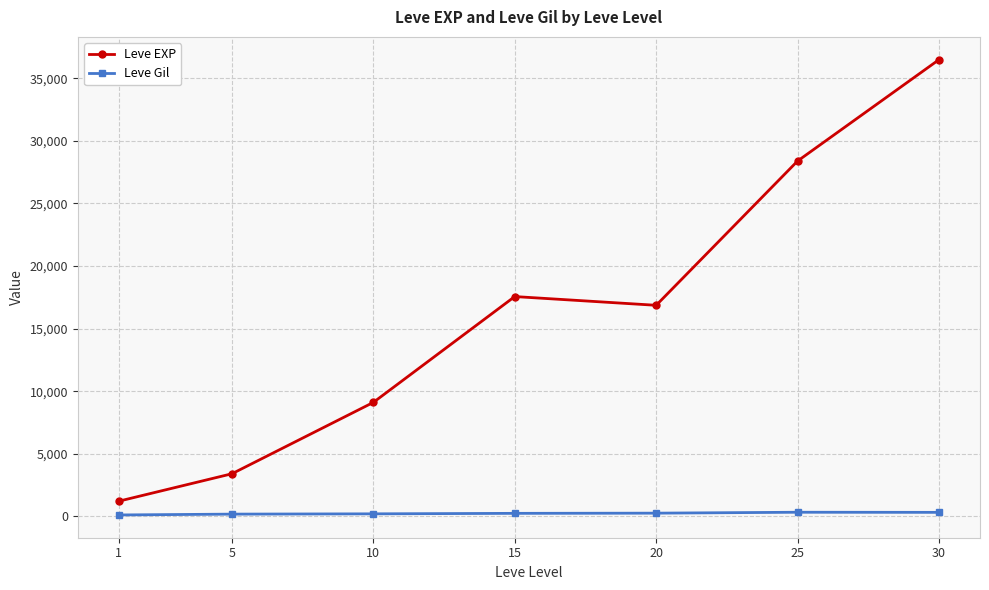

Is it true that Leve EXP equals 28393.3 at 25?

True